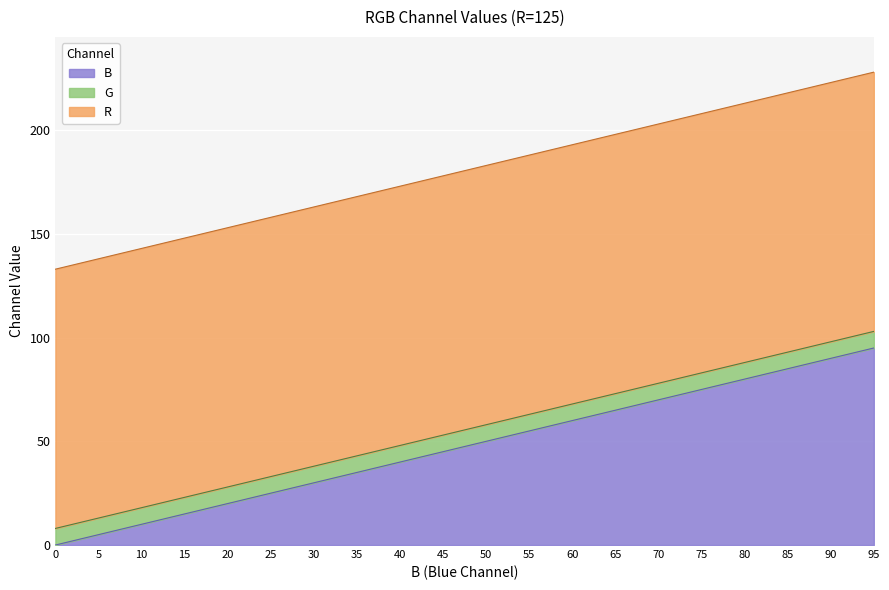

What is the value of the 10th point from the left?

45